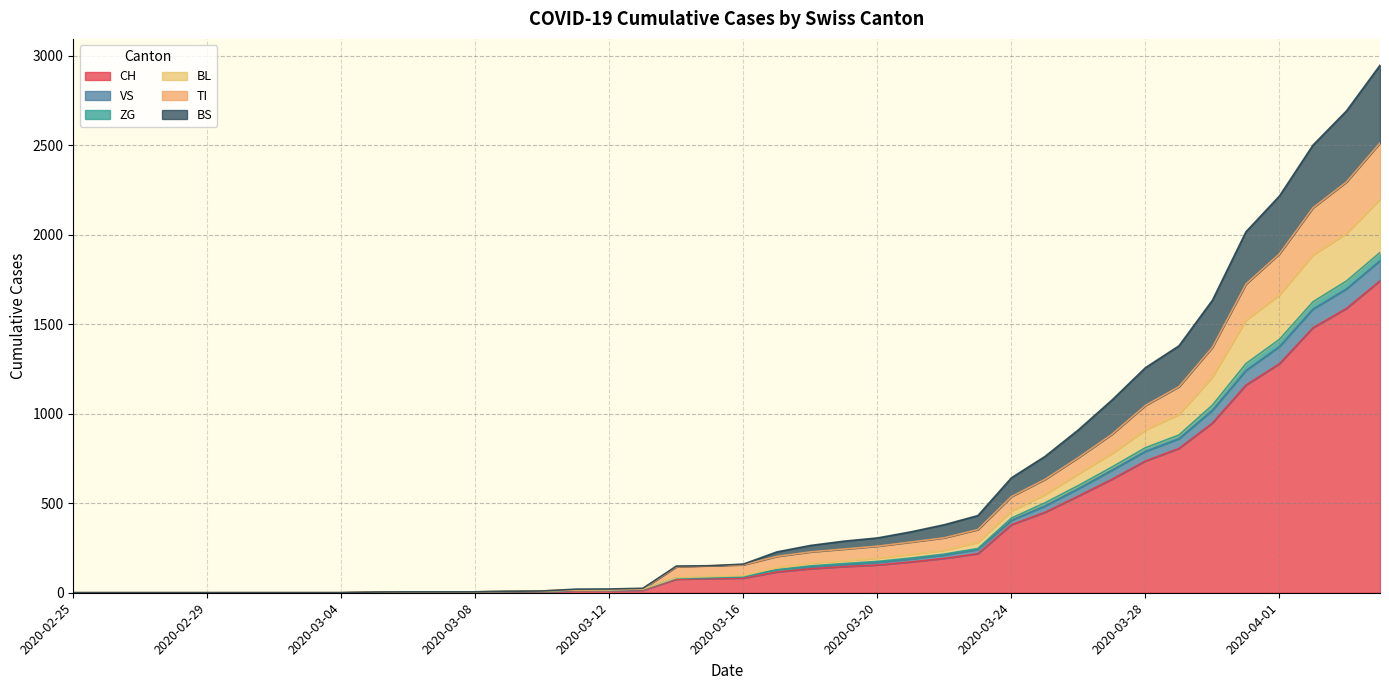

What is the highest value of the CH series?

1742